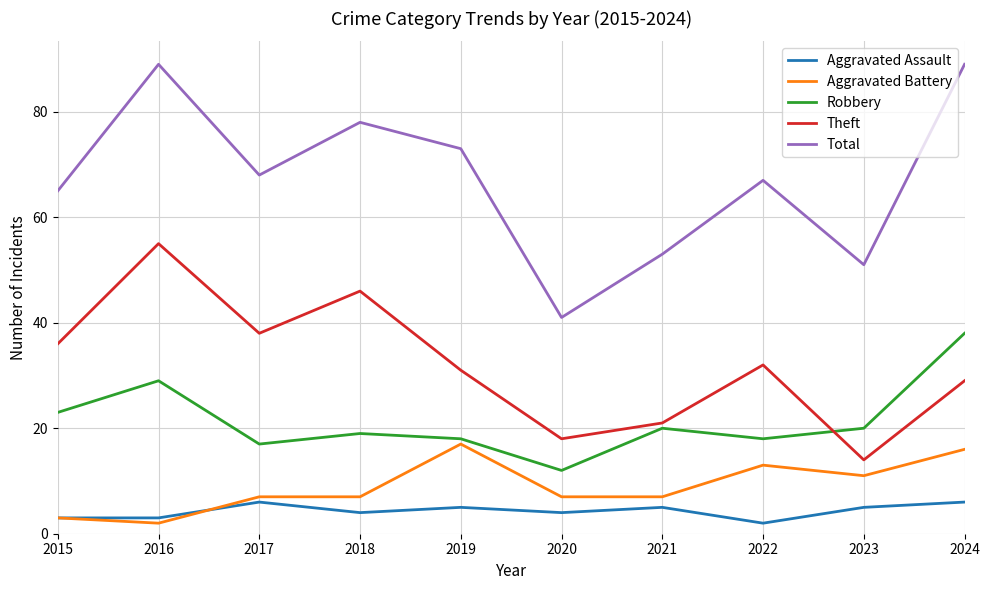

Which series changed the most between 2021 and 2022?

Total